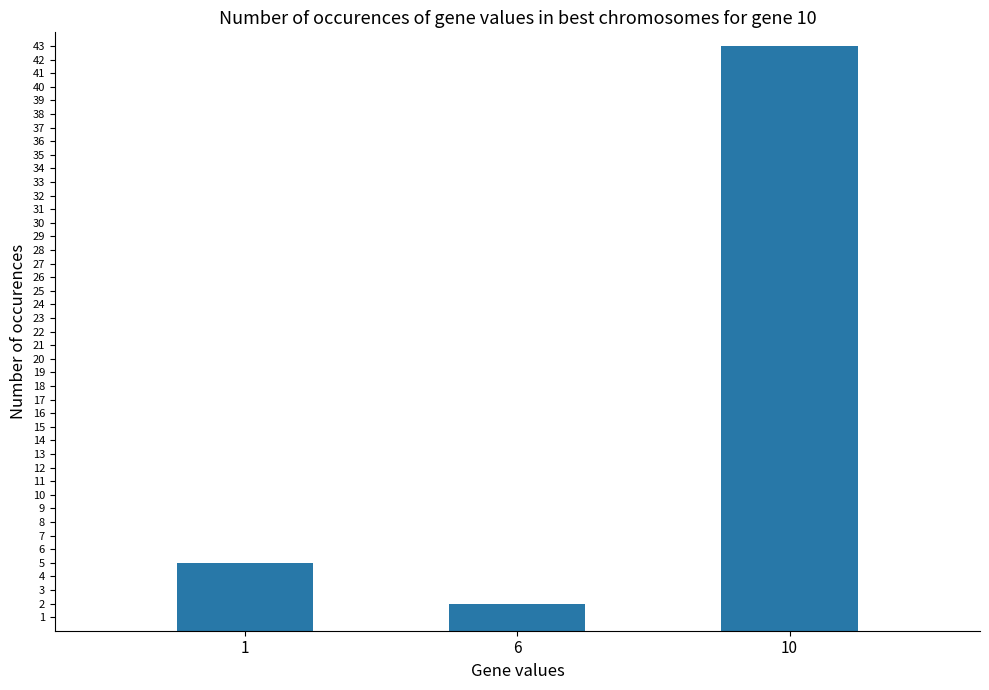

What is the difference between the maximum and minimum values?

41